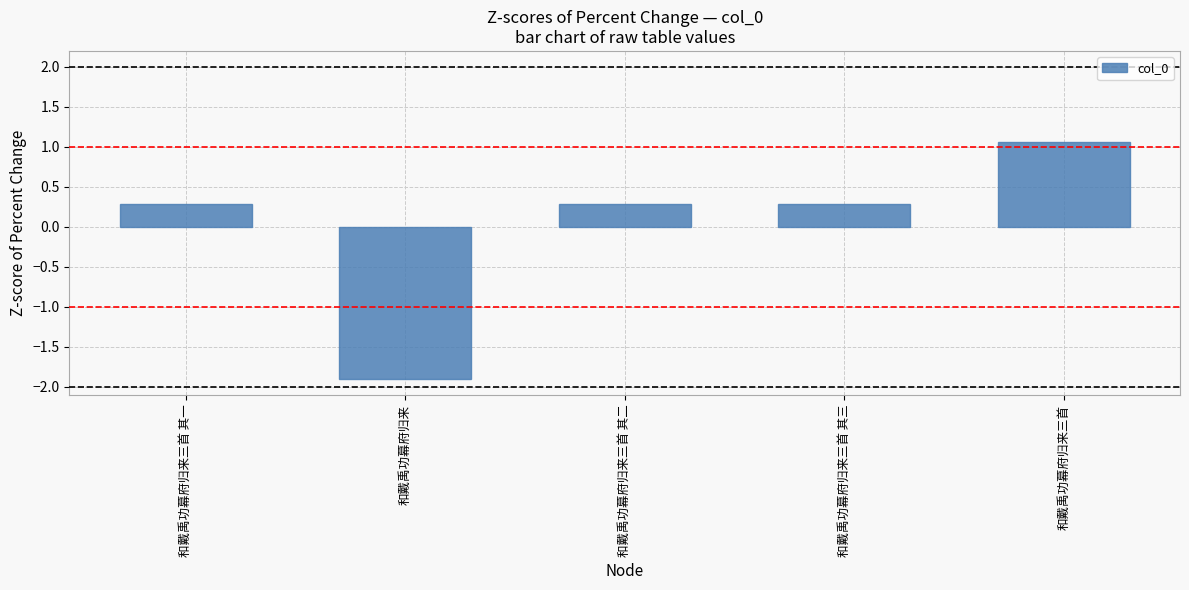

What is the label of the 2nd bar from the right?

和戴禹功幕府归来三首 其三